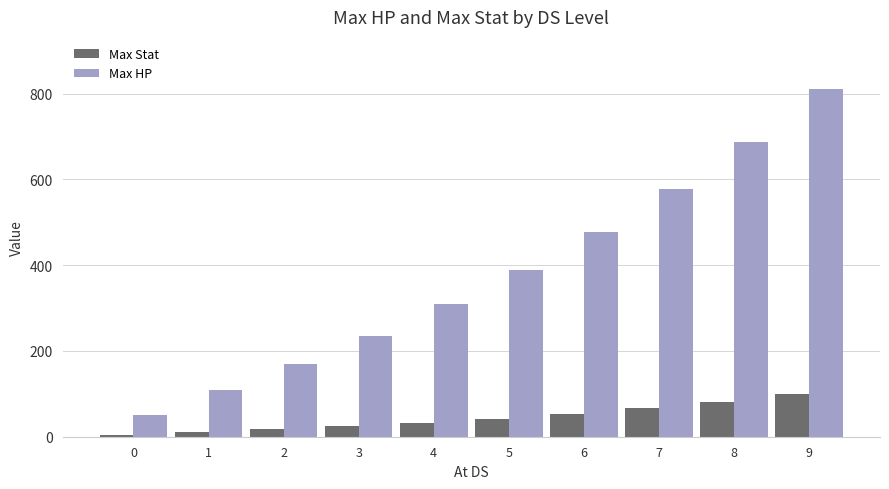

Which series has the widest spread of values?

Max HP